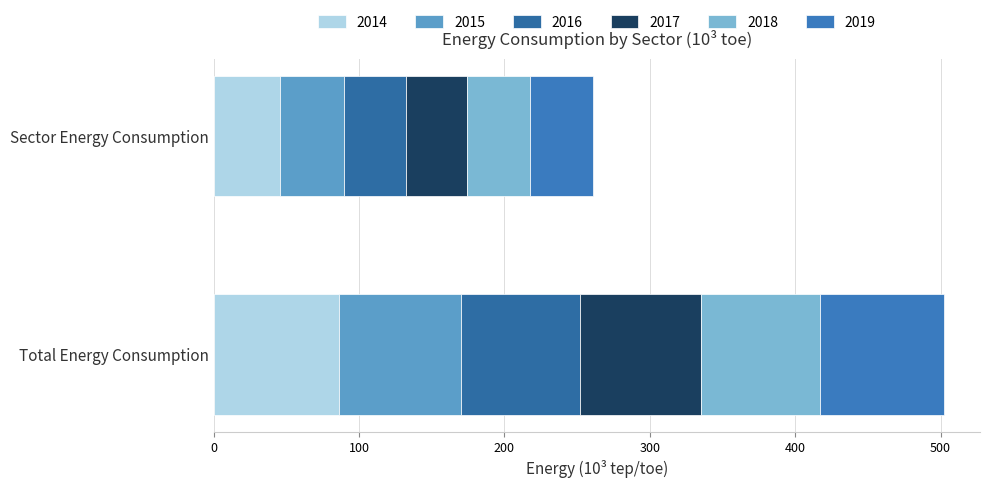

What is the value of the 2014 bar at the 2nd from the left?

45.7